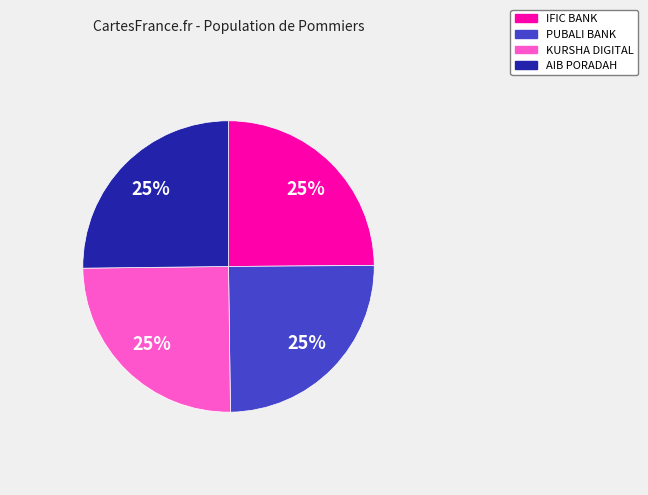

To the nearest percent, what portion does PUBALI BANK represent?

25%